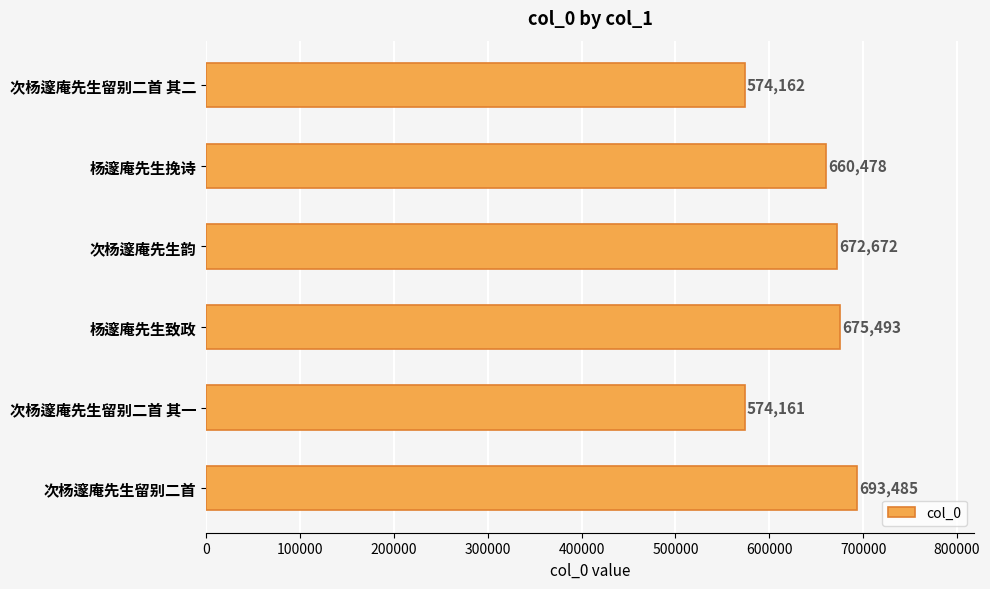

The value at 次杨邃庵先生韵 is 672672. True or false?

True